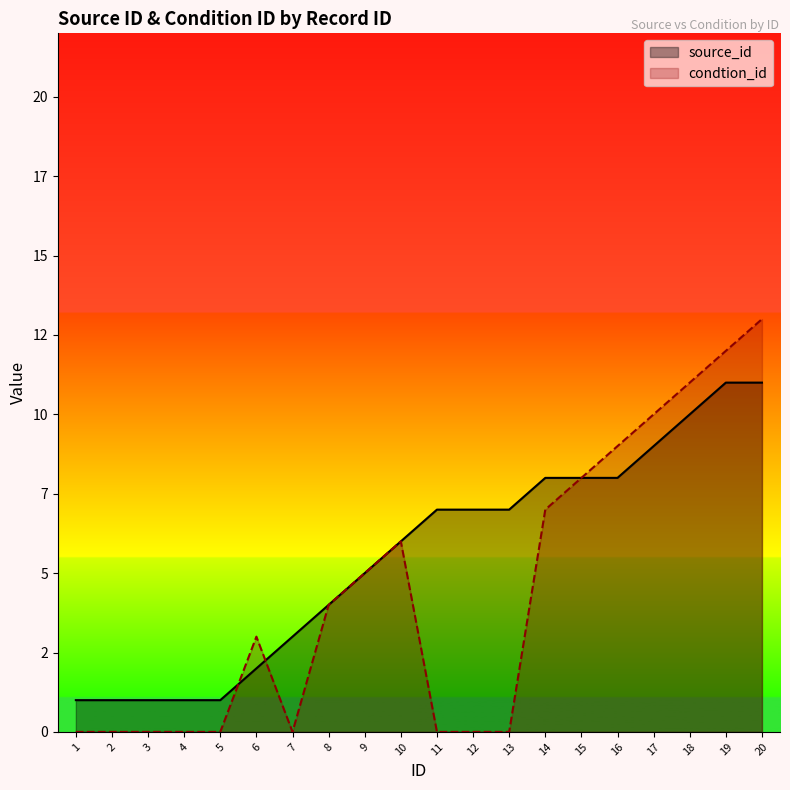

How many intersections are there between source_id and condtion_id?

2